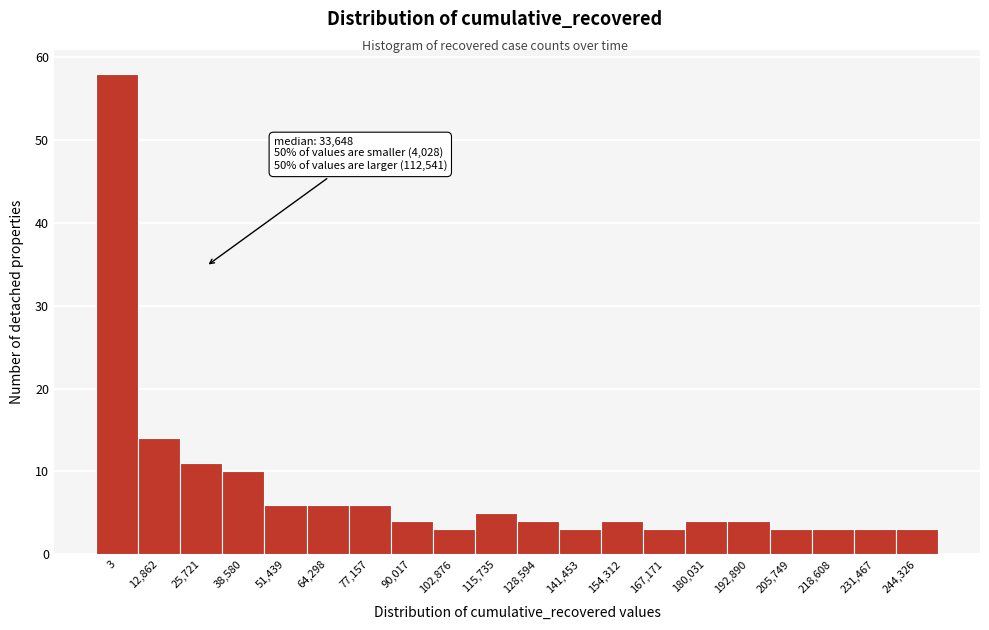

Reading left to right, extract all data points from this chart.

3=58	12,862=14	25,721=11	38,580=10	51,439=6	64,298=6	77,157=6	90,017=4	102,876=3	115,735=5	128,594=4	141,453=3	154,312=4	167,171=3	180,031=4	192,890=4	205,749=3	218,608=3	231,467=3	244,326=3